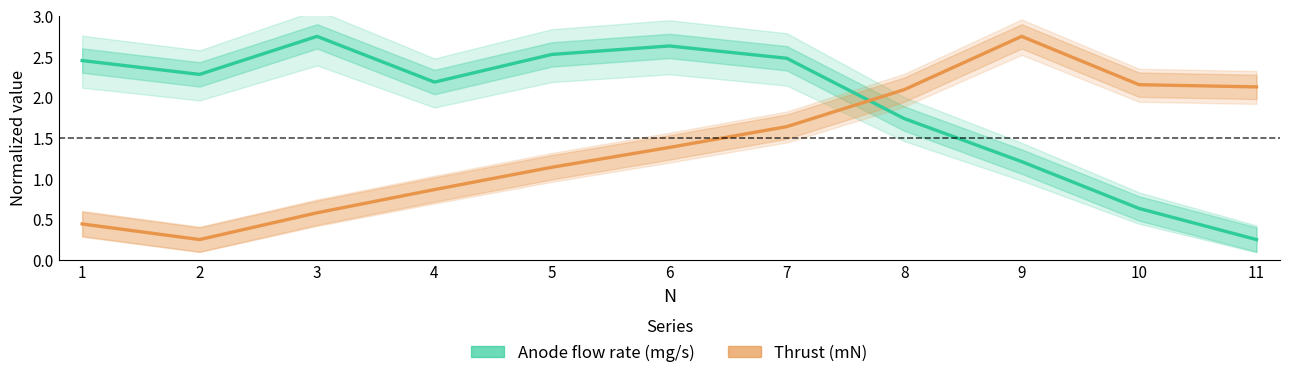

At 7, list the series in order from smallest to largest.

Thrust (mN), Anode flow rate (mg/s)